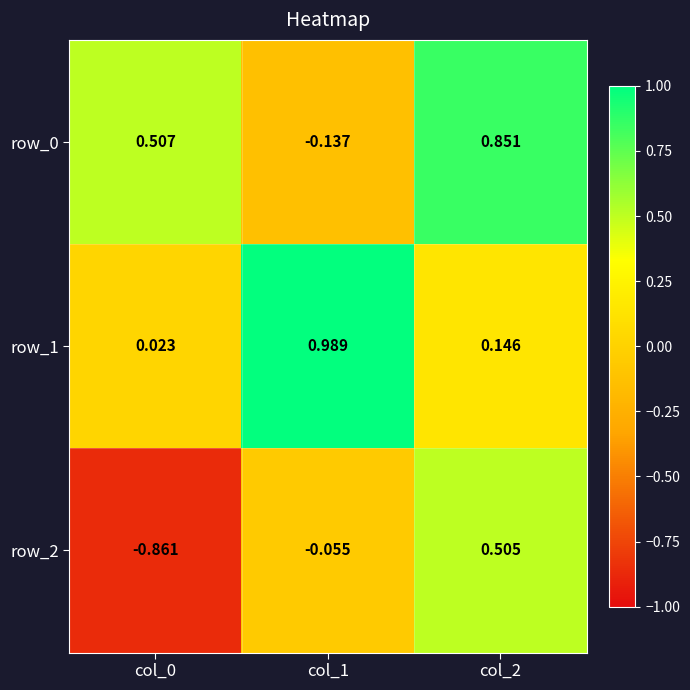

At how many categories does at least one series exceed 0?

3